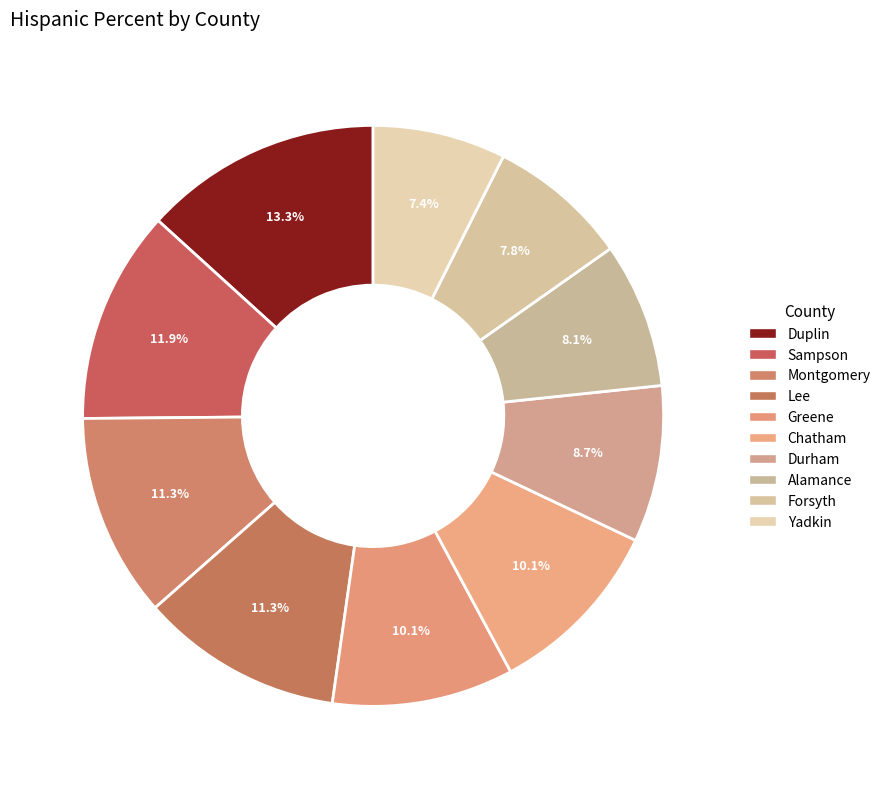

How many slices are in this pie chart?

10